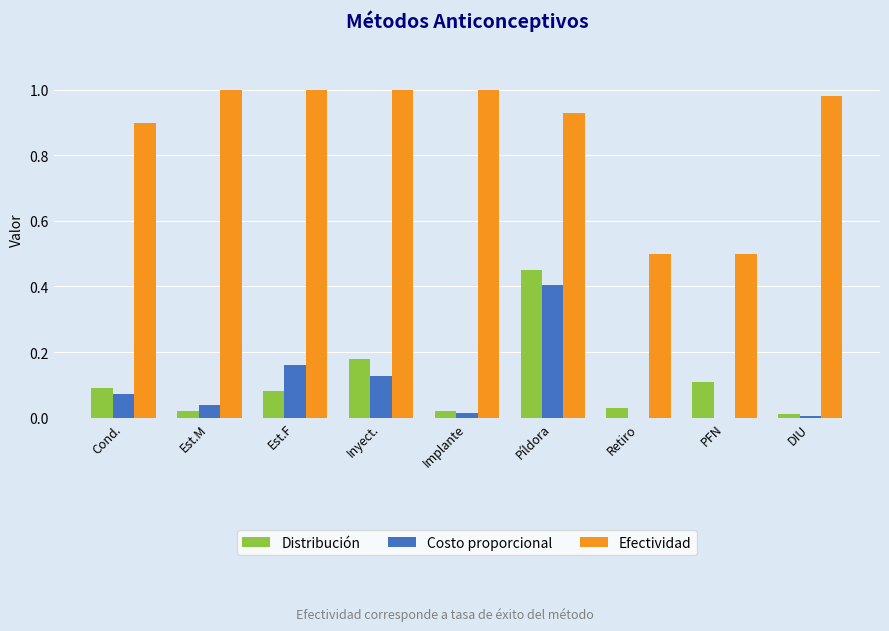

Are the bars grouped side by side (vs. stacked)?

Yes